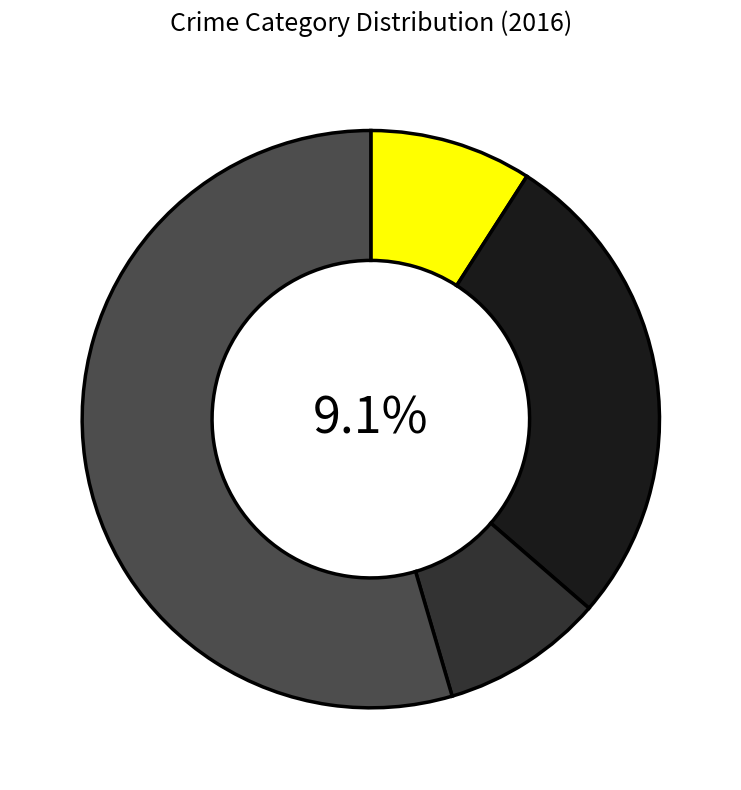

The Aggravated Assault slice represents 2% of the pie. True or false?

False